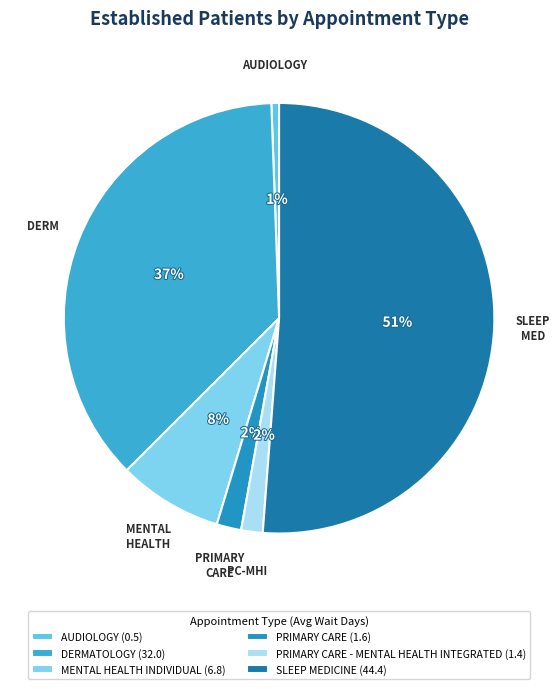

Count the number of slices in the pie.

6